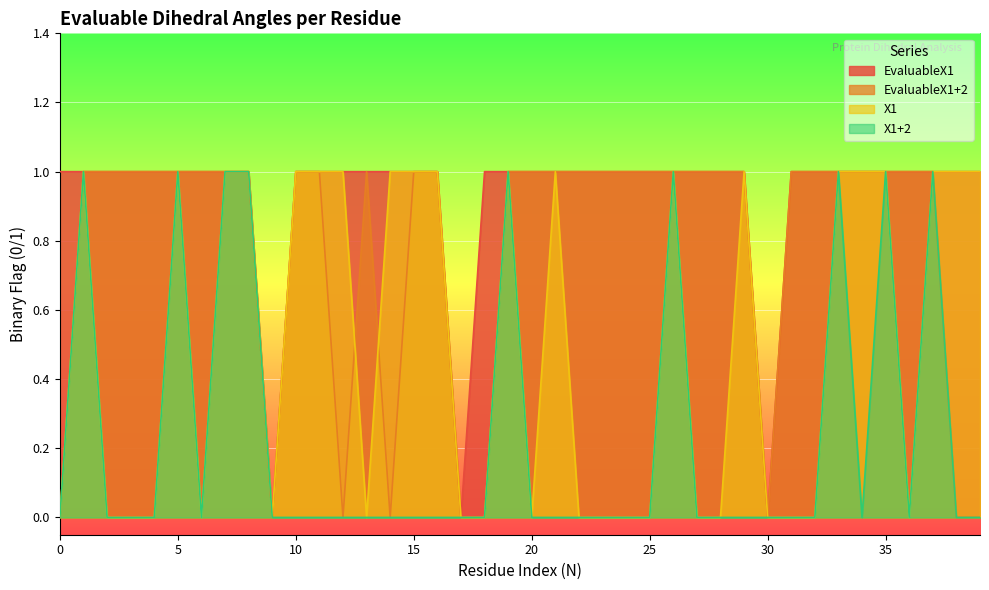

Reading right to left, what are all the values shown in this chart?

EvaluableX1: 1	1	1	1	1	1	1	1	1	0	1	1	1	1	1	1	1	1	1	1	1	1	0	1	1	1	1	1	1	1	0	1	1	1	1	1	1	1	1	1
EvaluableX1+2: 0	0	1	1	1	1	1	1	1	0	1	1	1	1	1	1	1	1	1	1	1	0	0	1	1	0	1	0	1	1	0	1	1	1	1	1	1	1	1	0
X1: 1	1	1	0	1	1	1	0	0	0	1	0	0	1	0	0	0	0	1	0	1	0	0	1	1	1	0	1	1	1	0	1	1	0	1	0	0	0	1	0
X1+2: 0	0	1	0	1	0	1	0	0	0	0	0	0	1	0	0	0	0	0	0	1	0	0	0	0	0	0	0	0	0	0	1	1	0	1	0	0	0	1	0